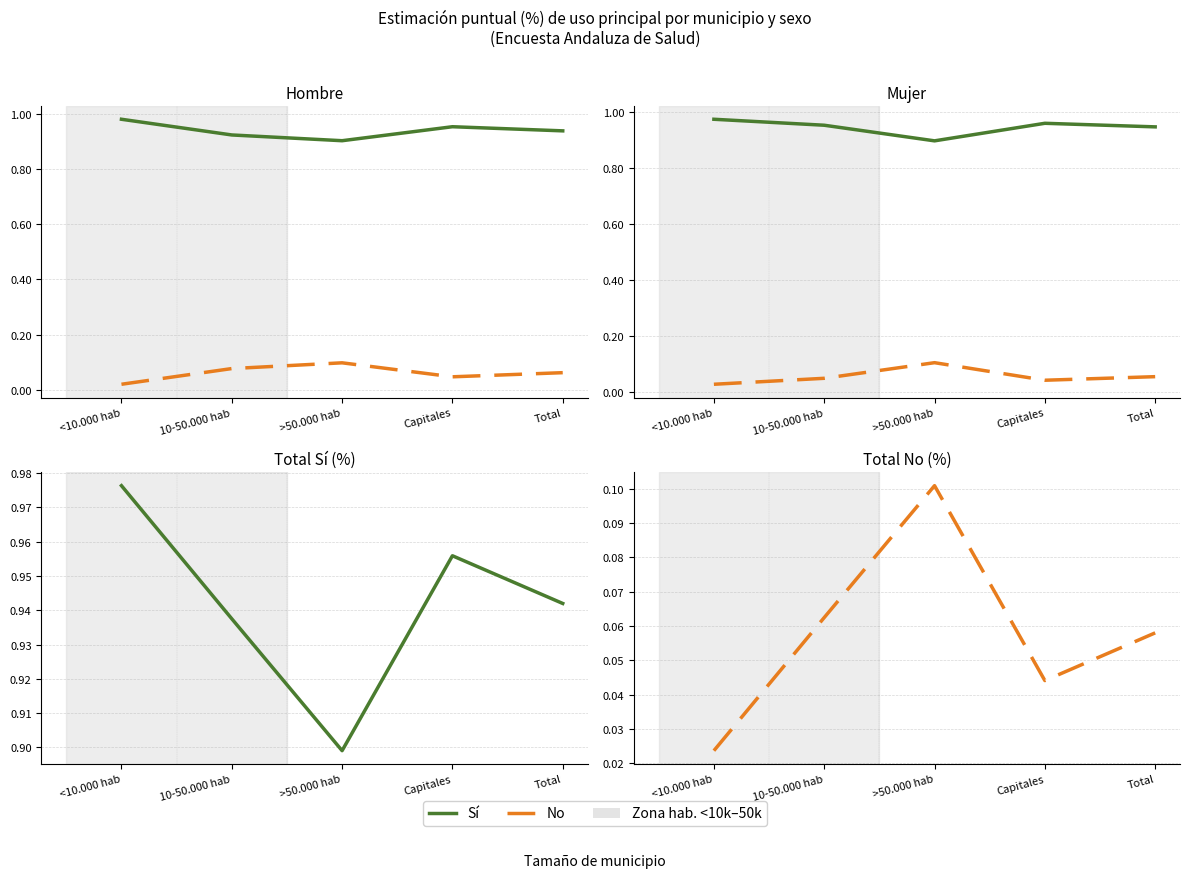

What is the label of the 3rd point from the right?

>50.000 hab